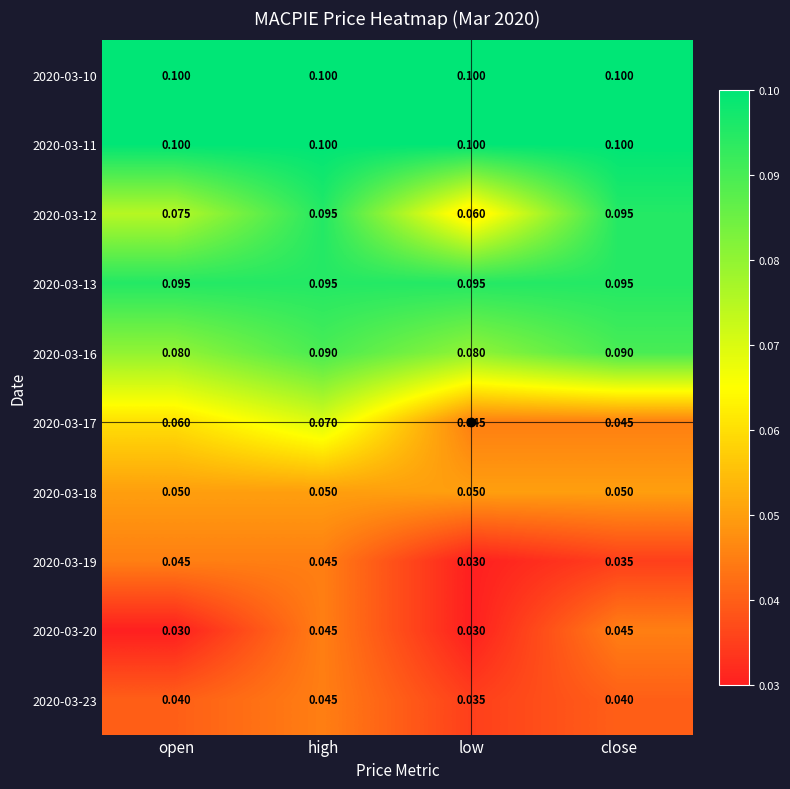

Is the value of 2020-03-16 at low greater than the value of 2020-03-11 at high?

No